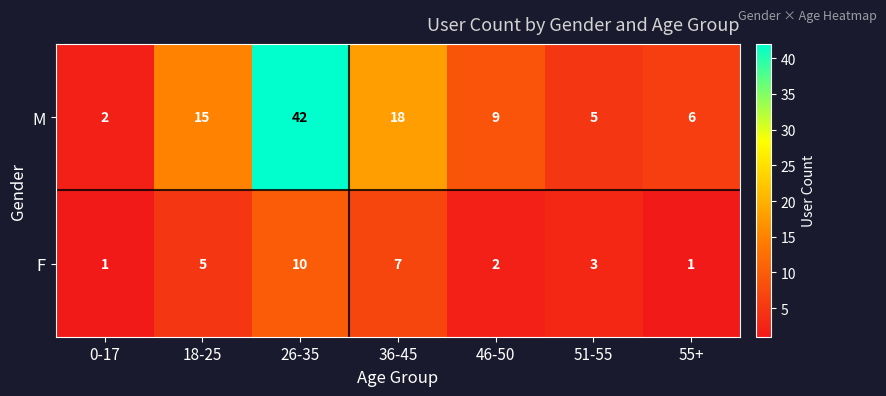

Which series has the largest total across all categories?

M